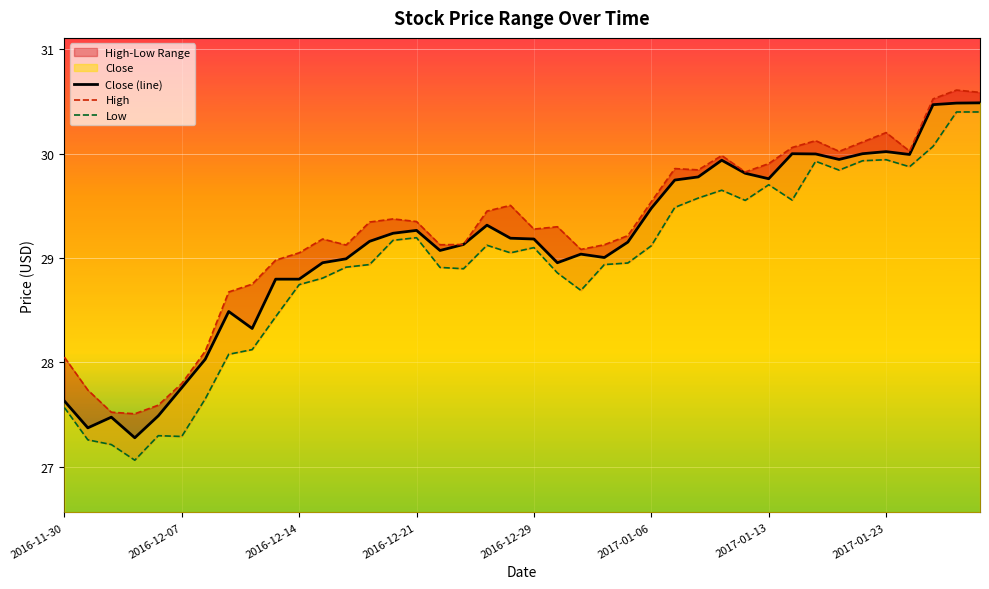

Where does the Low series first go above 29?

14